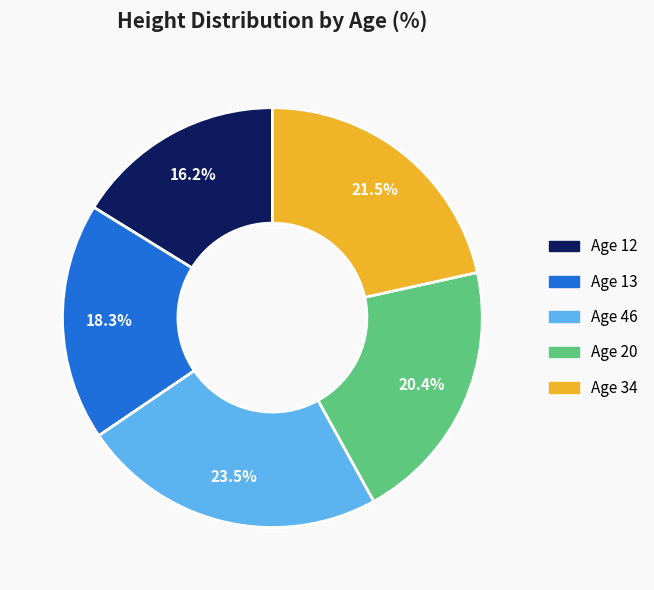

To the nearest percent, what is the average slice percentage?

20%